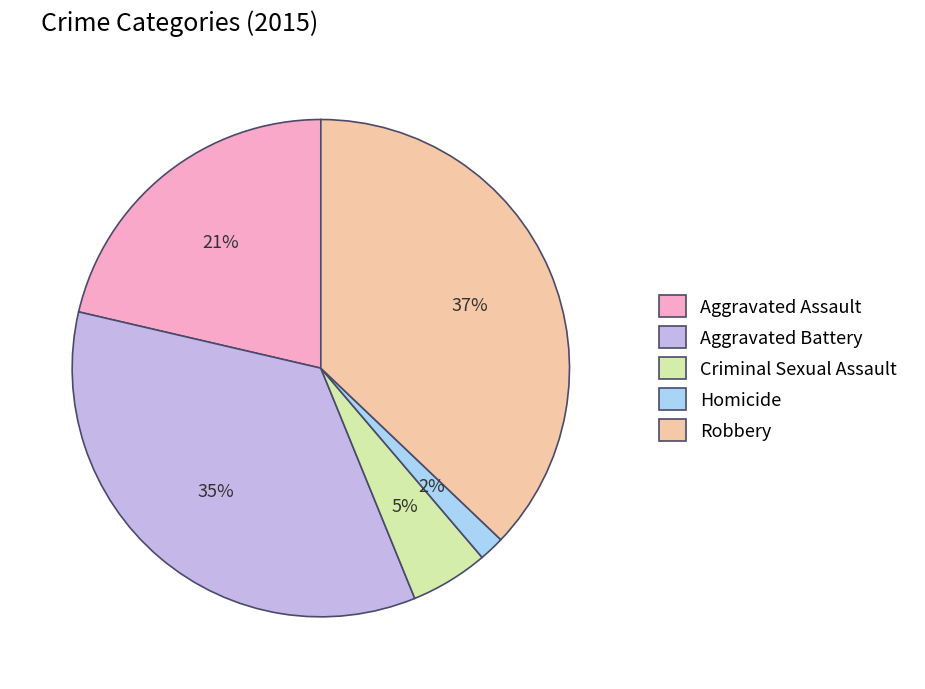

Which category has the biggest portion of the pie?

Robbery